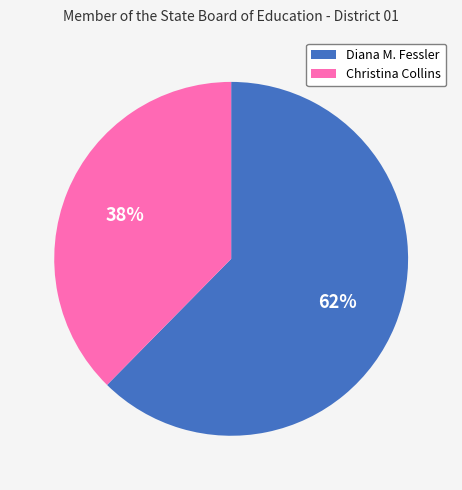

Does any single category account for the majority?

Yes